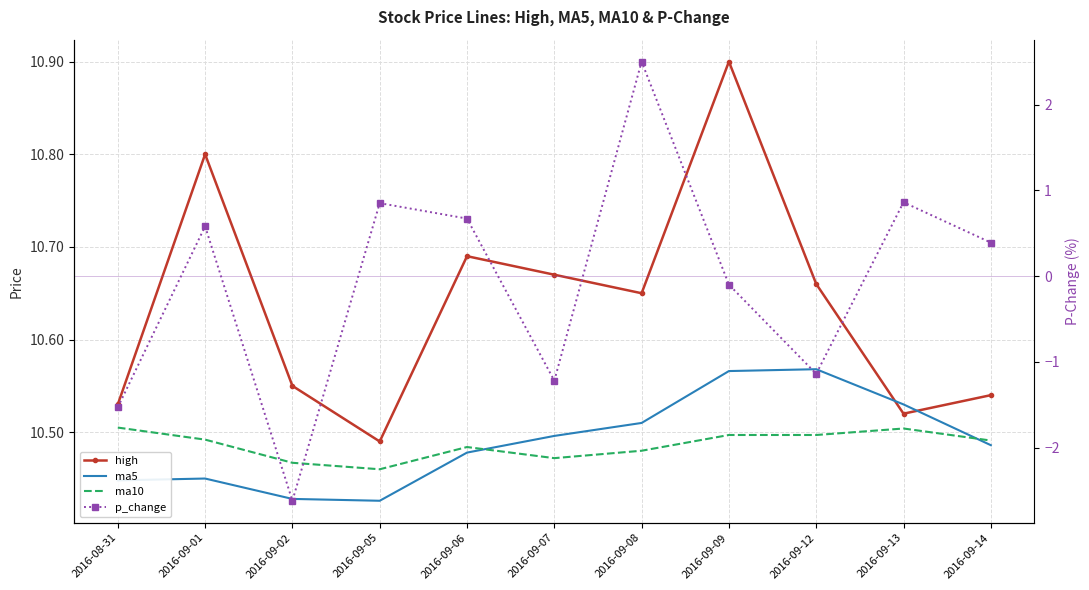

Where is p_change nearest to the value 0?

2016-09-09